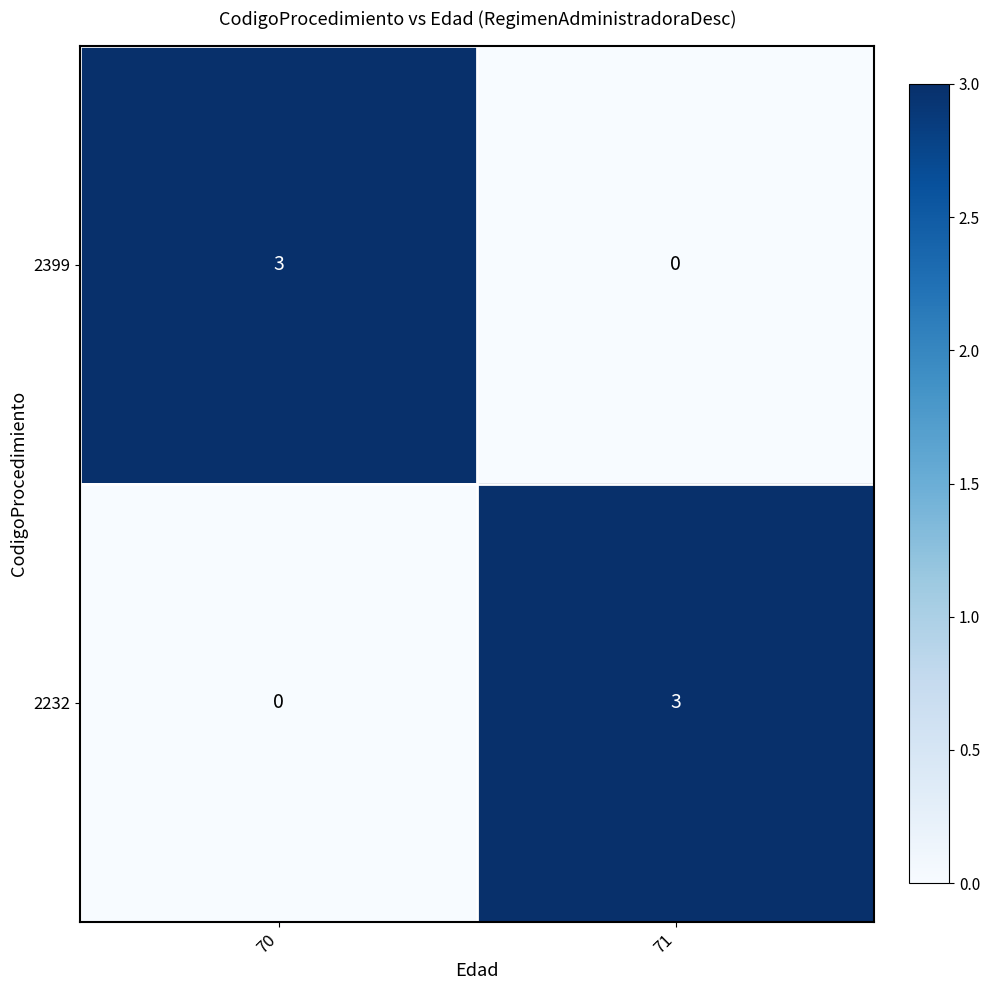

List the labels in order of 2232 value, largest first.

71, 70